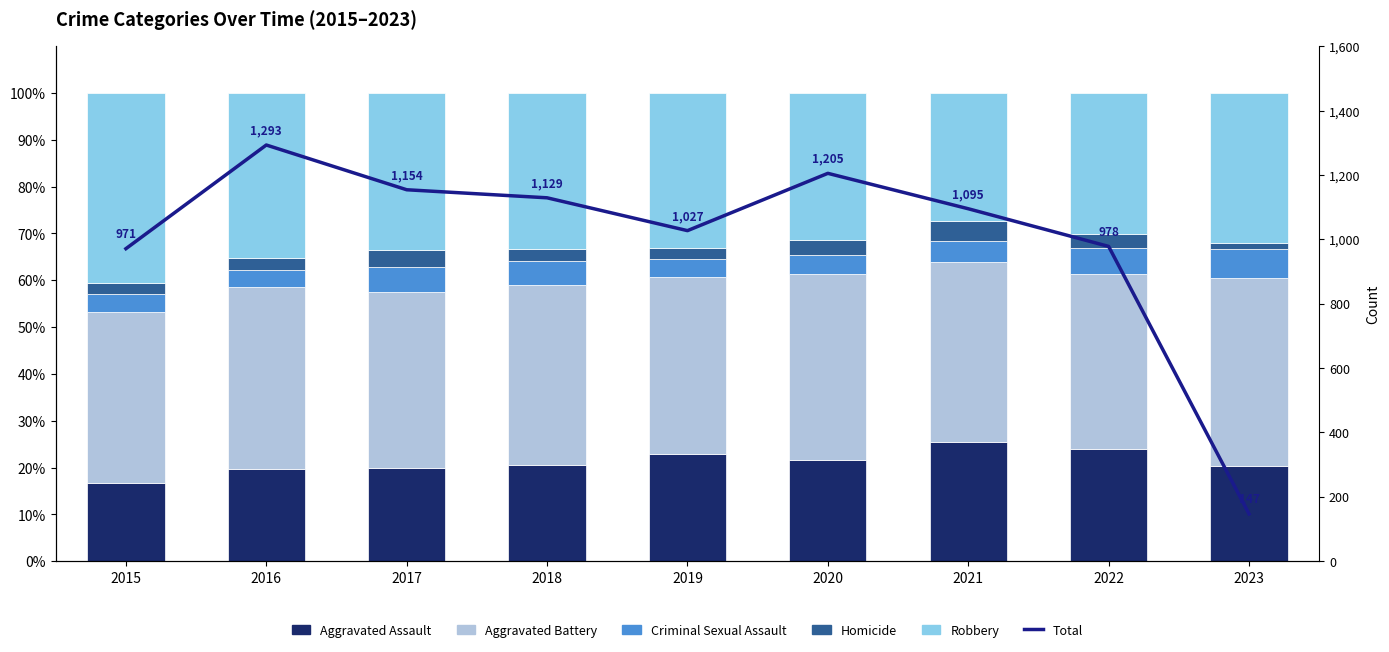

What is the difference between the highest and lowest values at 2020?

1201.8